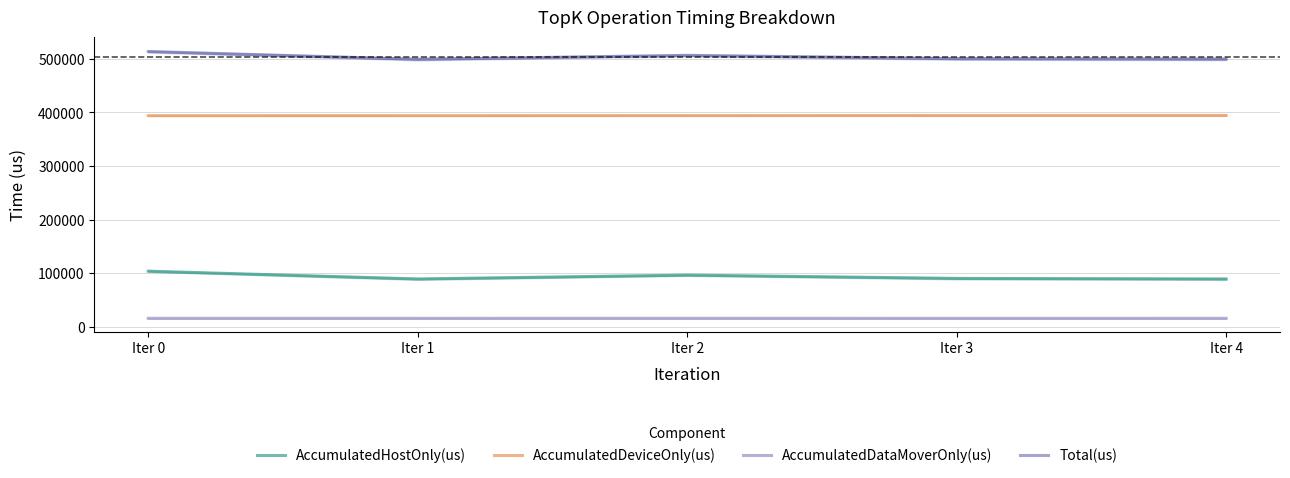

True or false: AccumulatedHostOnly(us) has a value of 89268.0 at Iter 1.

True